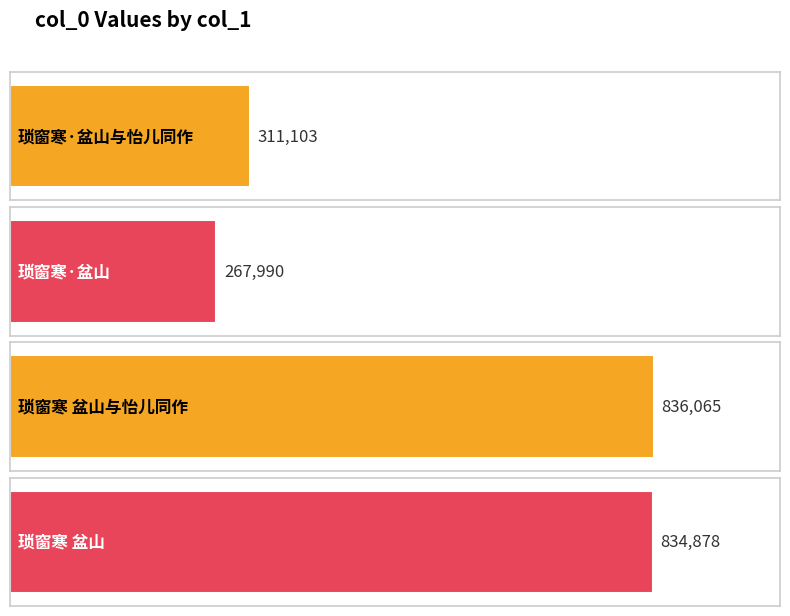

At which label does the data first exceed 834878?

琐窗寒 盆山与怡儿同作